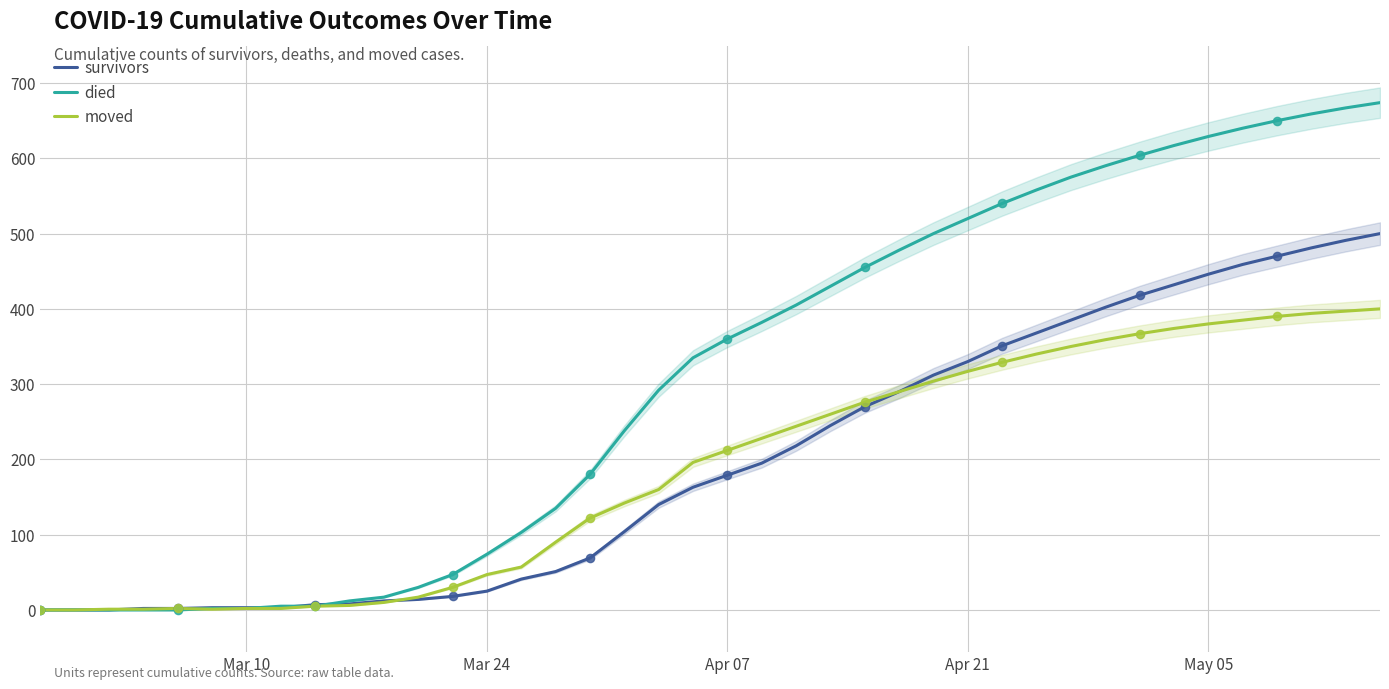

Which series has the widest spread of Y values?

died